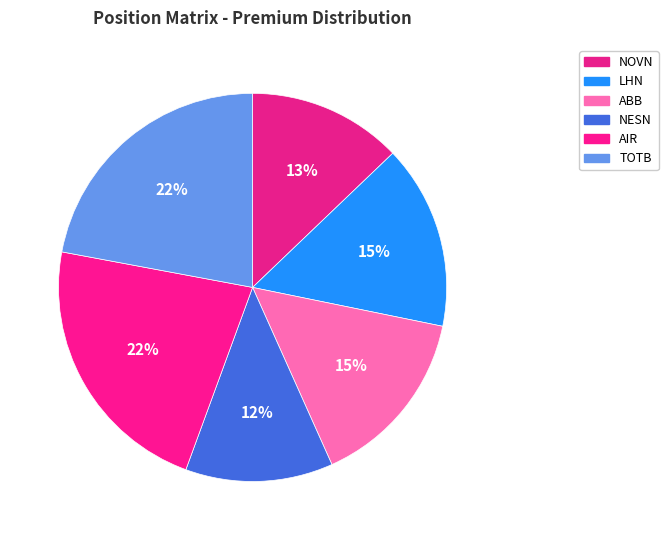

What percentage is NOT represented by TOTB?

77.9%